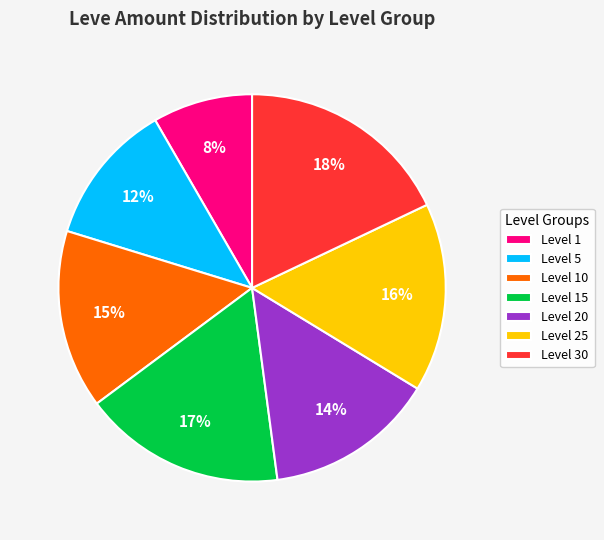

Between Level 10 and Level 30, which is larger?

Level 30